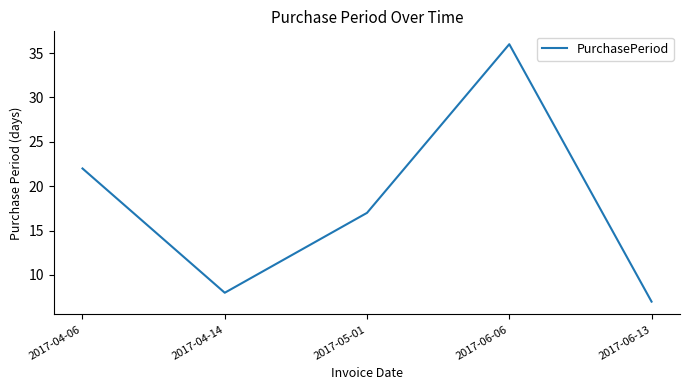

Where does the data first go above 17?

2017-04-06